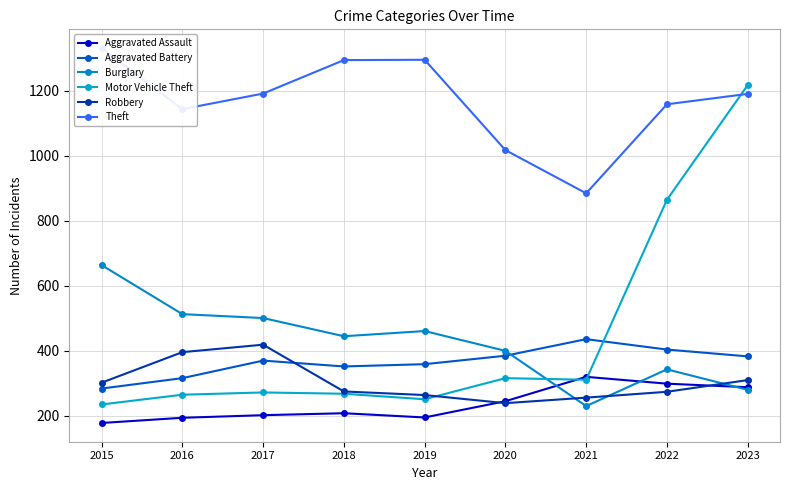

Reading left to right, extract all data points from this chart.

Aggravated Assault: 177	193	201	207	194	244	319	298	287
Aggravated Battery: 283	315	369	351	358	384	435	403	382
Burglary: 663	512	500	444	460	399	229	342	279
Motor Vehicle Theft: 234	264	271	267	250	315	310	864	1217
Robbery: 301	395	418	274	263	238	255	273	309
Theft: 1331	1143	1191	1294	1295	1017	884	1158	1190